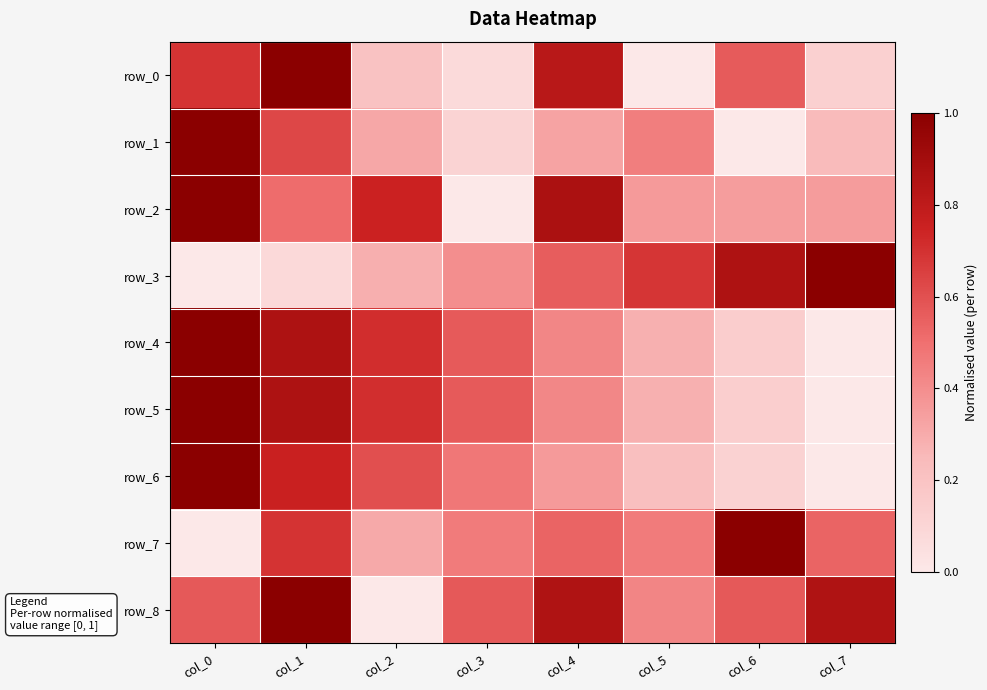

Rank the series by their maximum value, from lowest to highest.

row_0, row_1, row_2, row_3, row_4, row_5, row_6, row_7, row_8